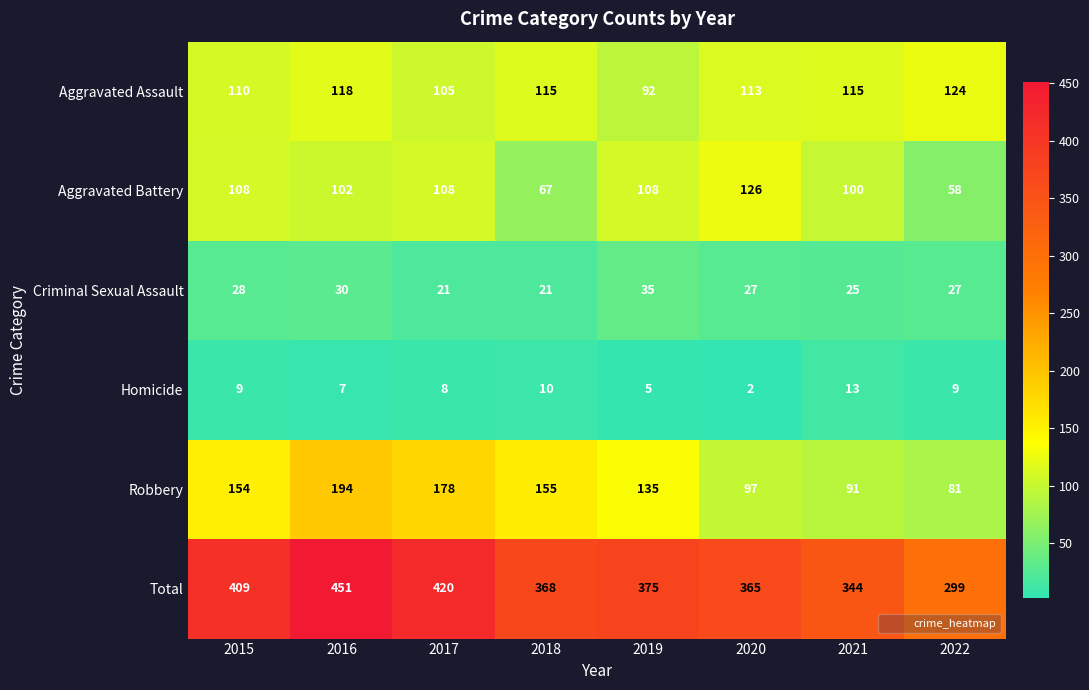

What is the spread (max minus min) of values at 2015?

400